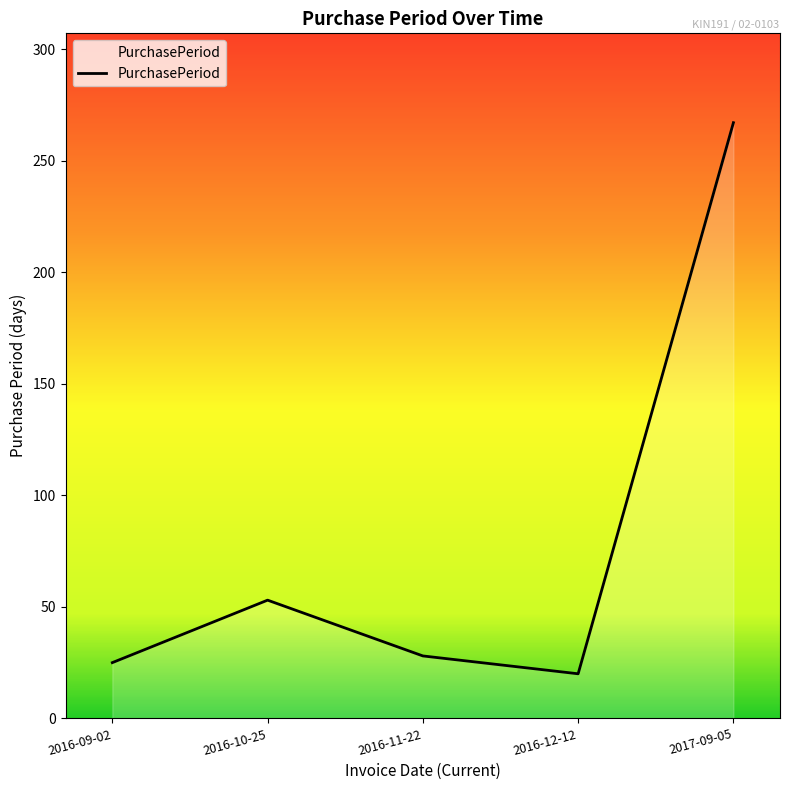

Read the value at 2017-09-05.

267